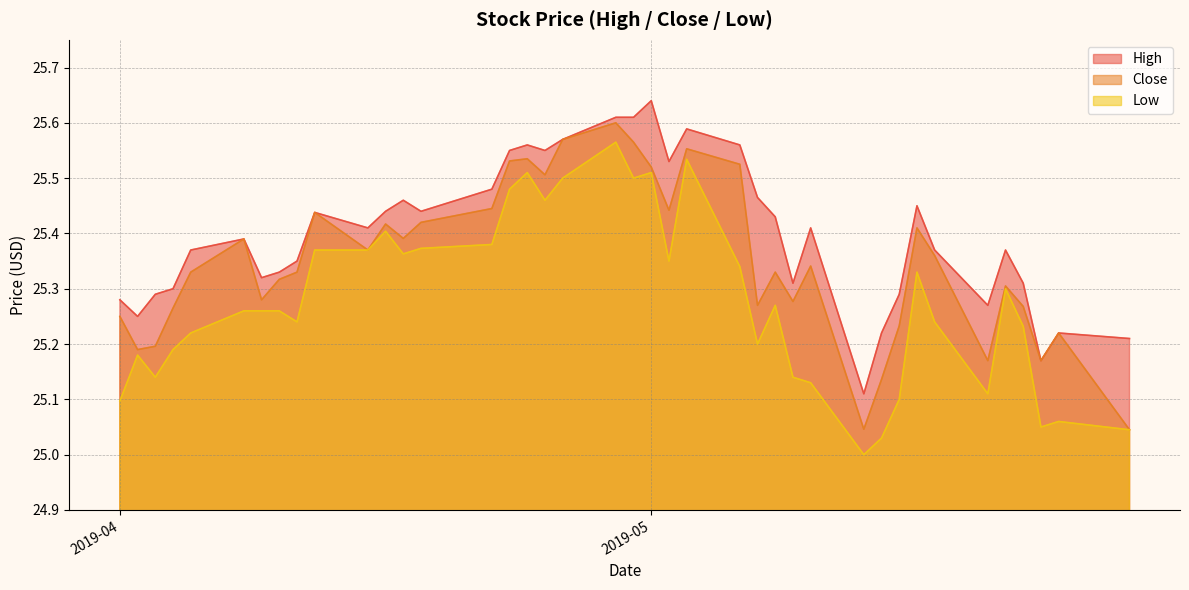

Which series has the largest total across all categories?

High